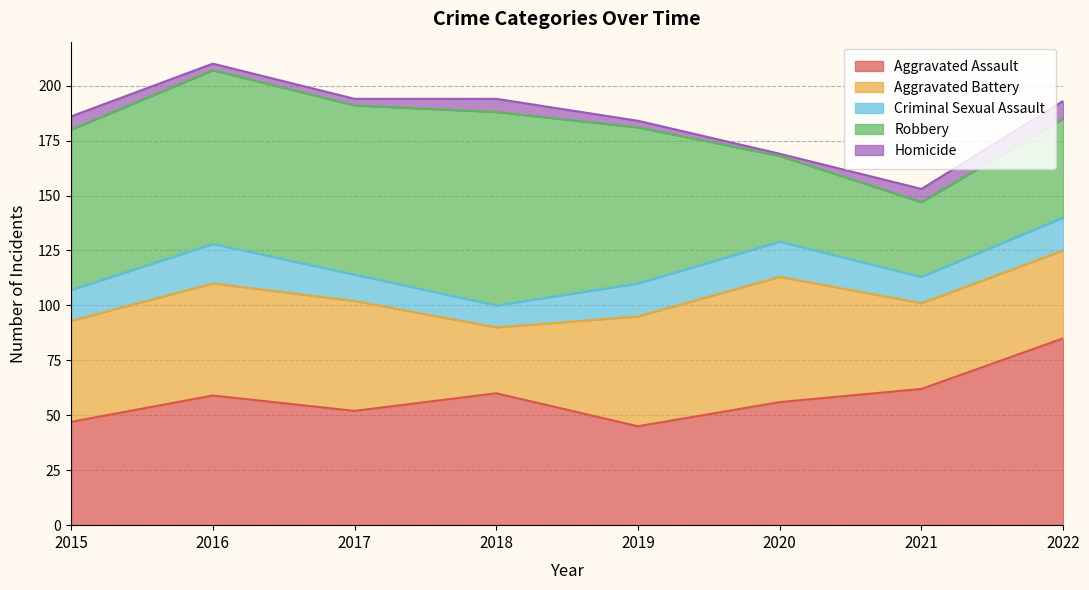

At which category is the sum across all series the highest?

2016